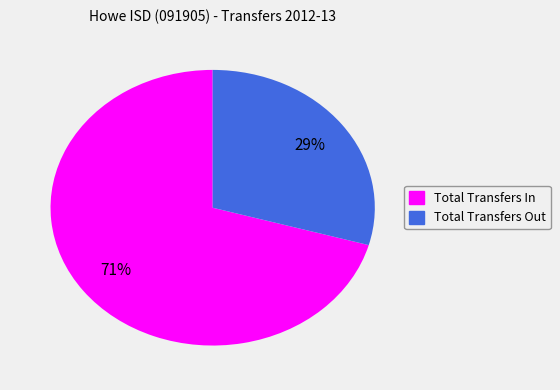

Approximately how many times larger is the value at Total Transfers Out compared to Total Transfers In?

0.4